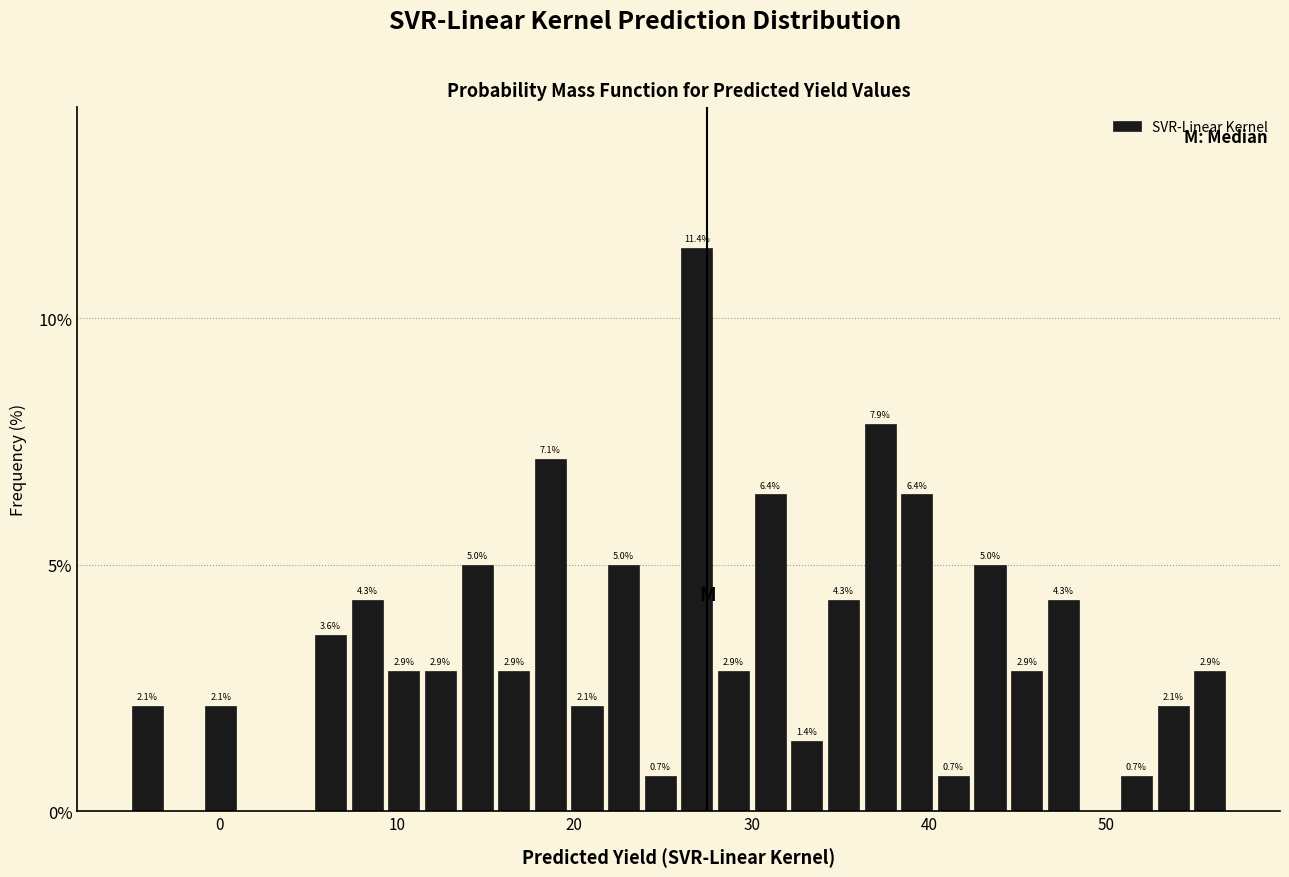

Read against the x-axis, roughly where is the centre of the tallest bar?

27